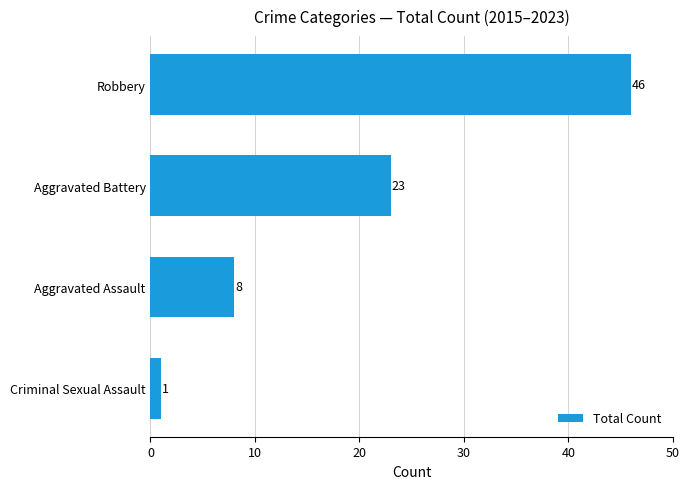

List the labels in order of value, smallest first.

Criminal Sexual Assault, Aggravated Assault, Aggravated Battery, Robbery